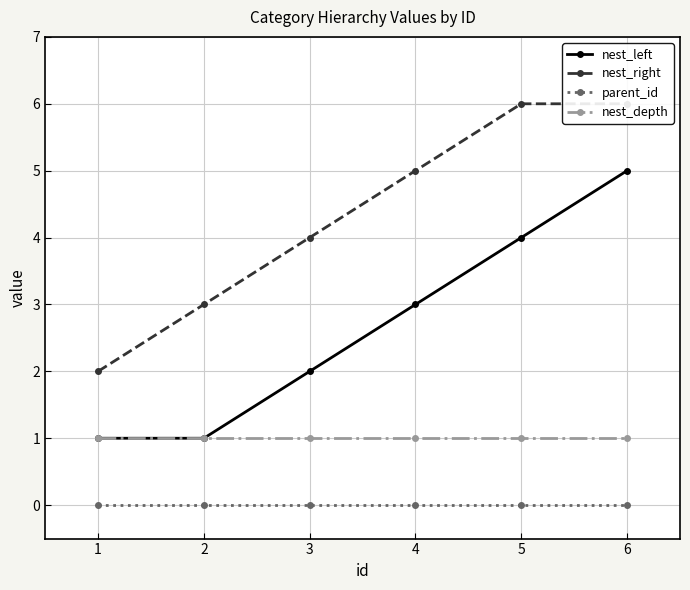

True or false: parent_id and nest_depth cross at least once.

False